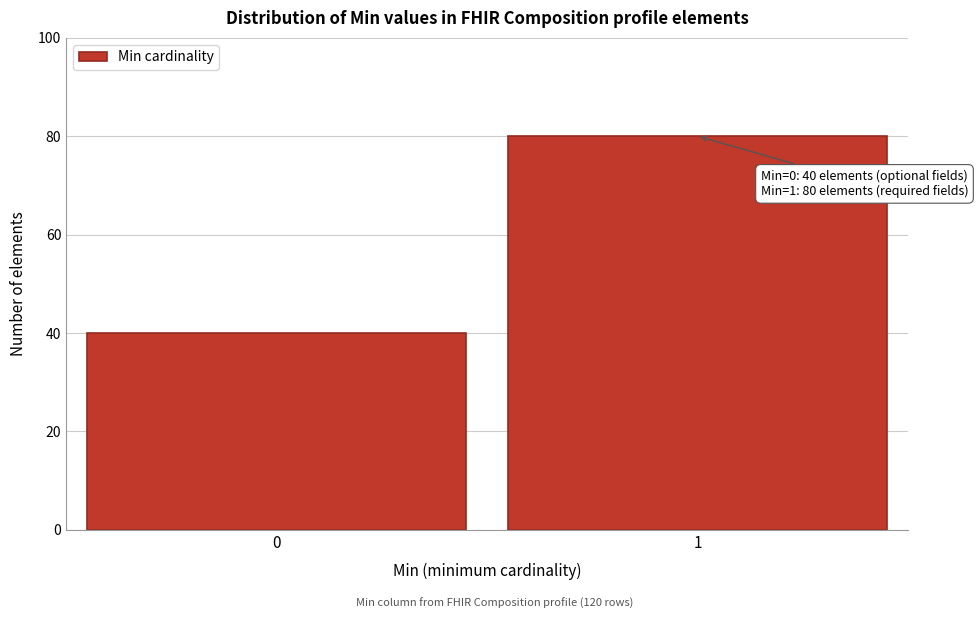

Reading left to right, what are all the values shown in this chart?

40	80